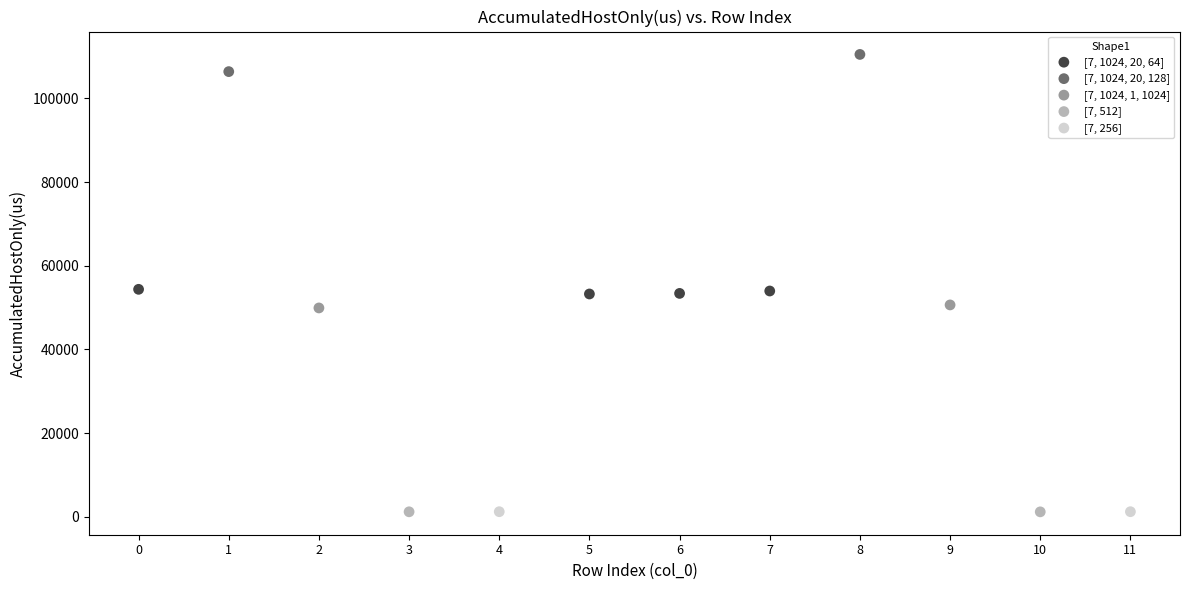

Which series has the widest spread of Y values?

[7, 1024, 20, 128]